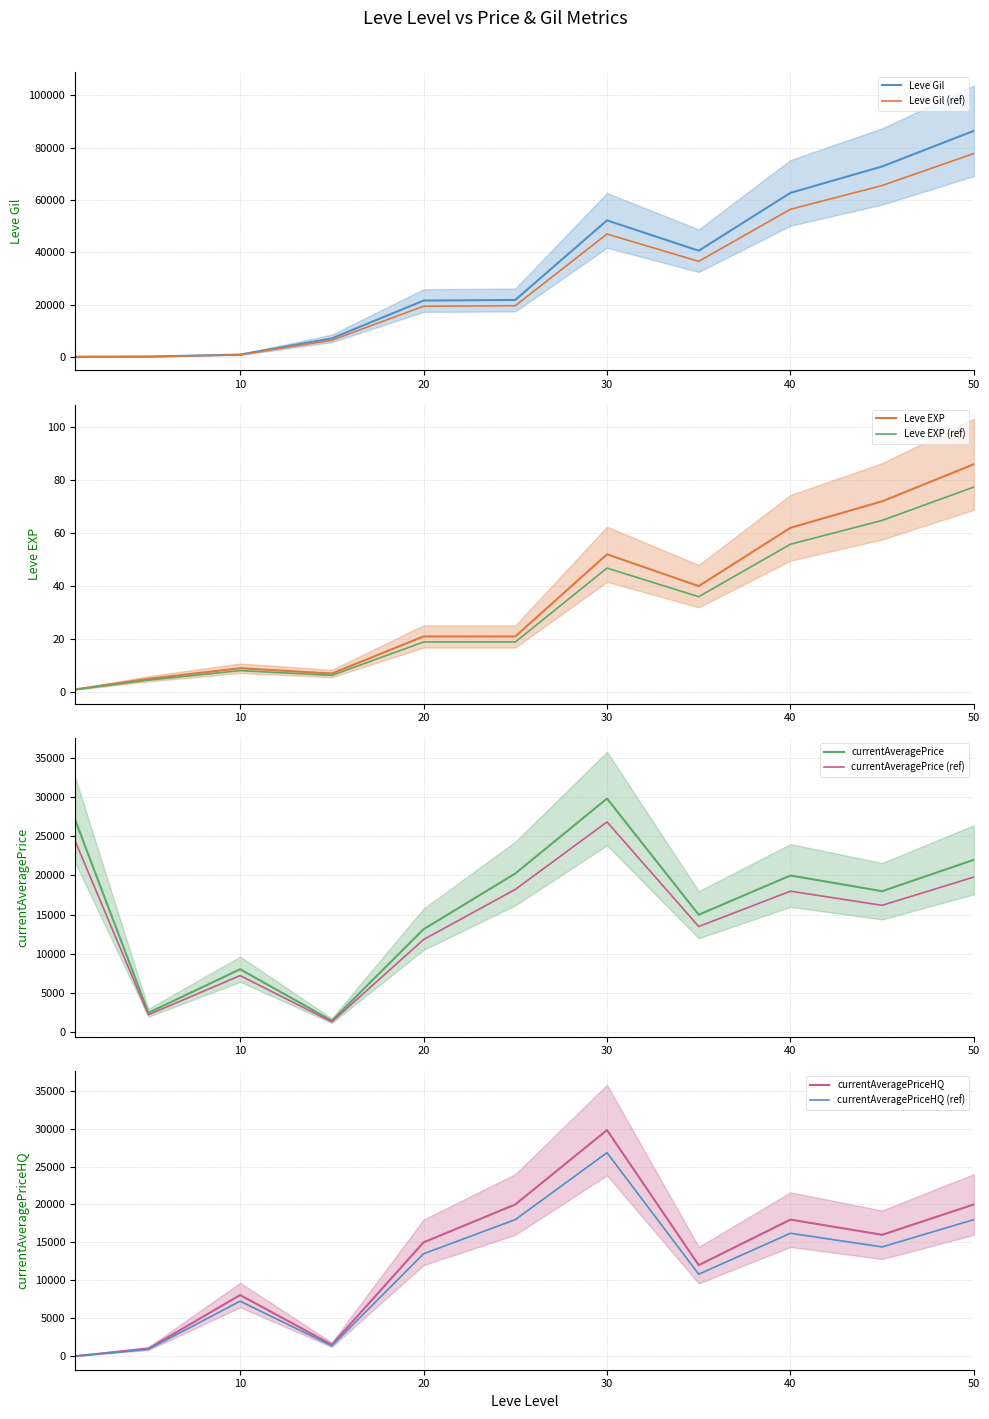

What is the sum of all currentAveragePrice values?

177394.0